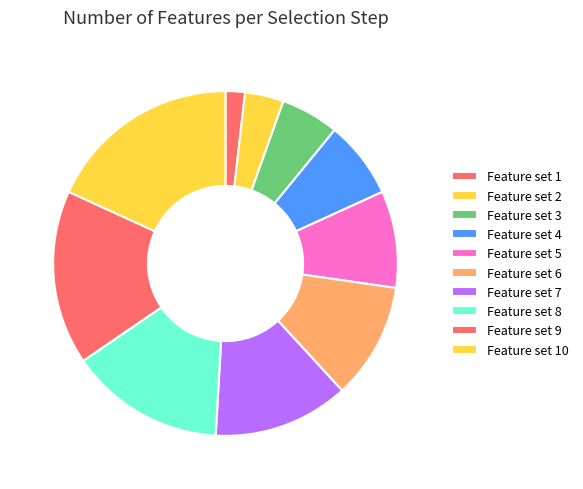

How many slices are in this pie chart?

10